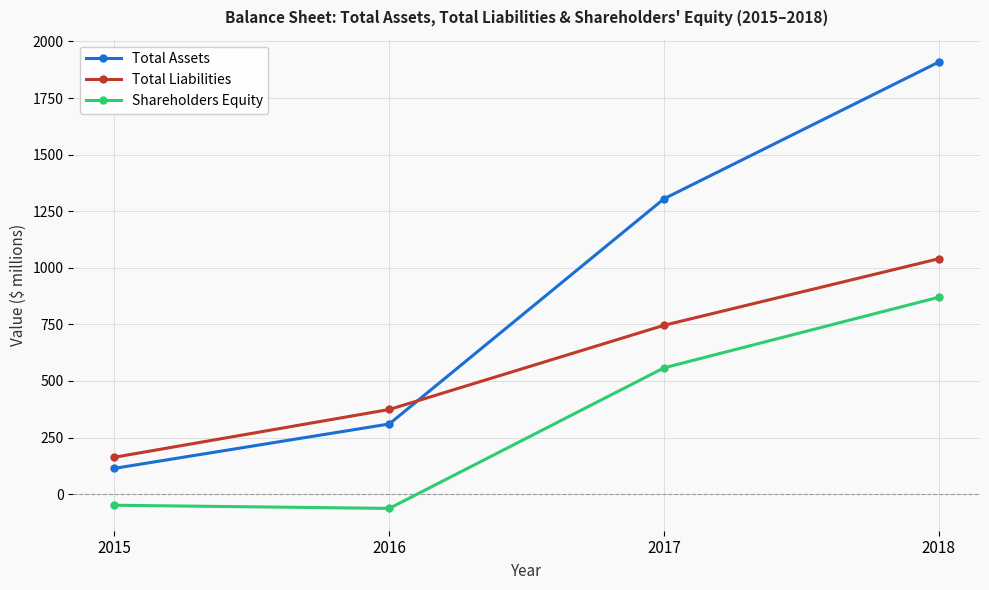

Reading left to right, list all the values displayed in this chart.

Total Assets: 2015=114	2016=310	2017=1305	2018=1909
Total Liabilities: 2015=163	2016=374	2017=746	2018=1040
Shareholders Equity: 2015=-49	2016=-63	2017=558	2018=870